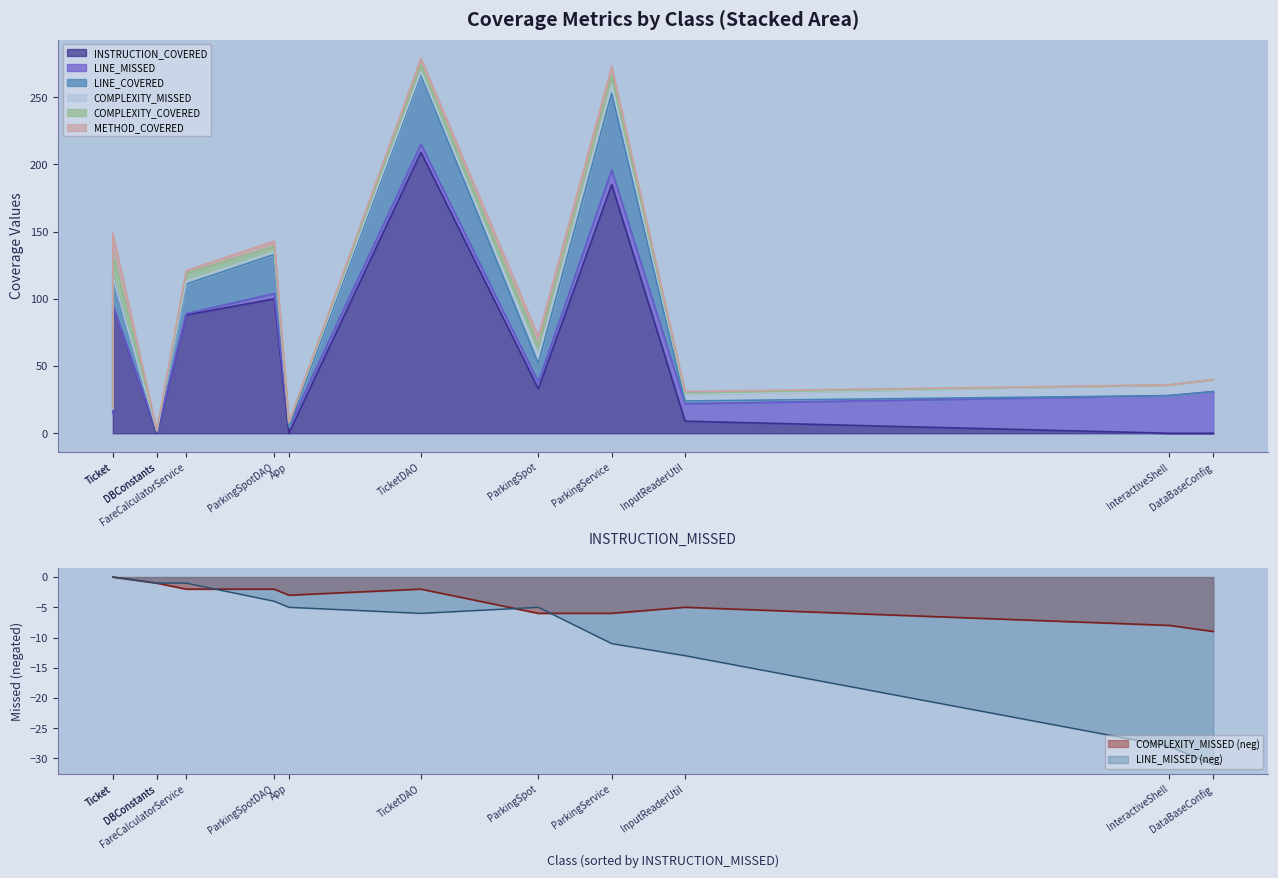

What is the greatest value displayed?

209